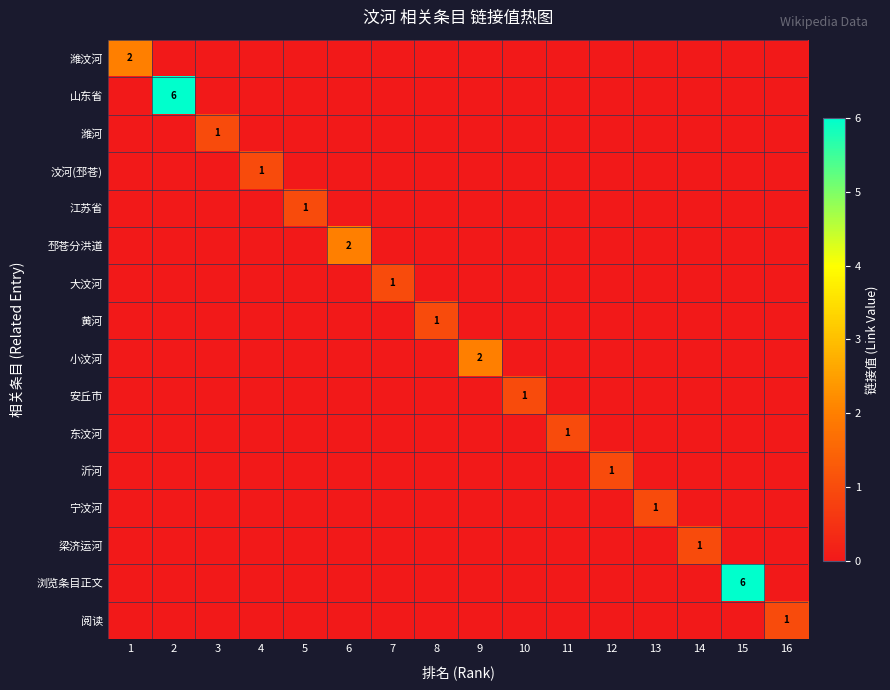

At which category is the sum across all series the highest?

2